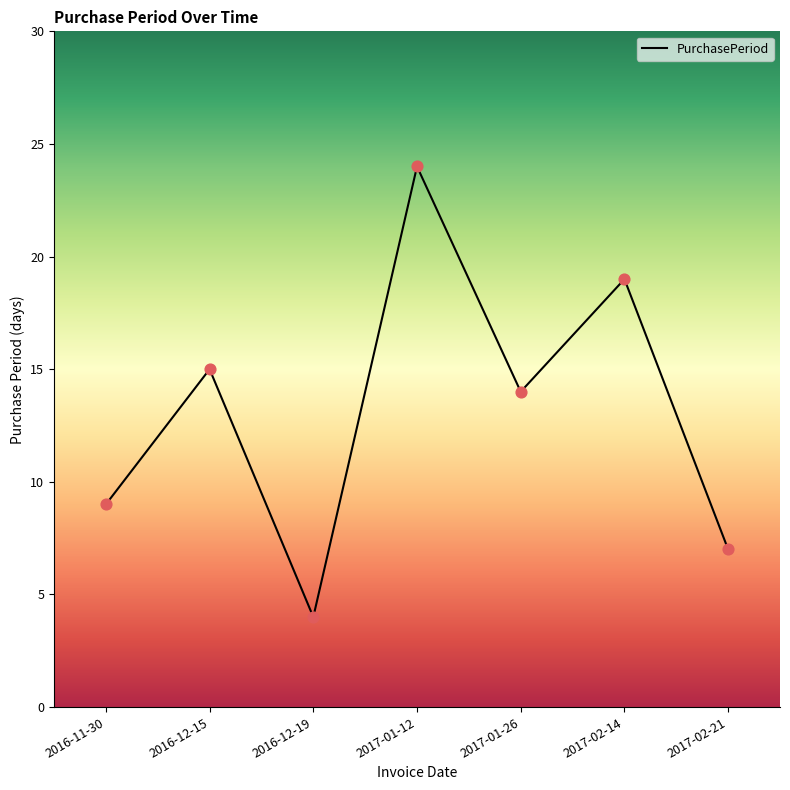

Between 2017-01-12 and 2016-11-30, which is larger?

2017-01-12